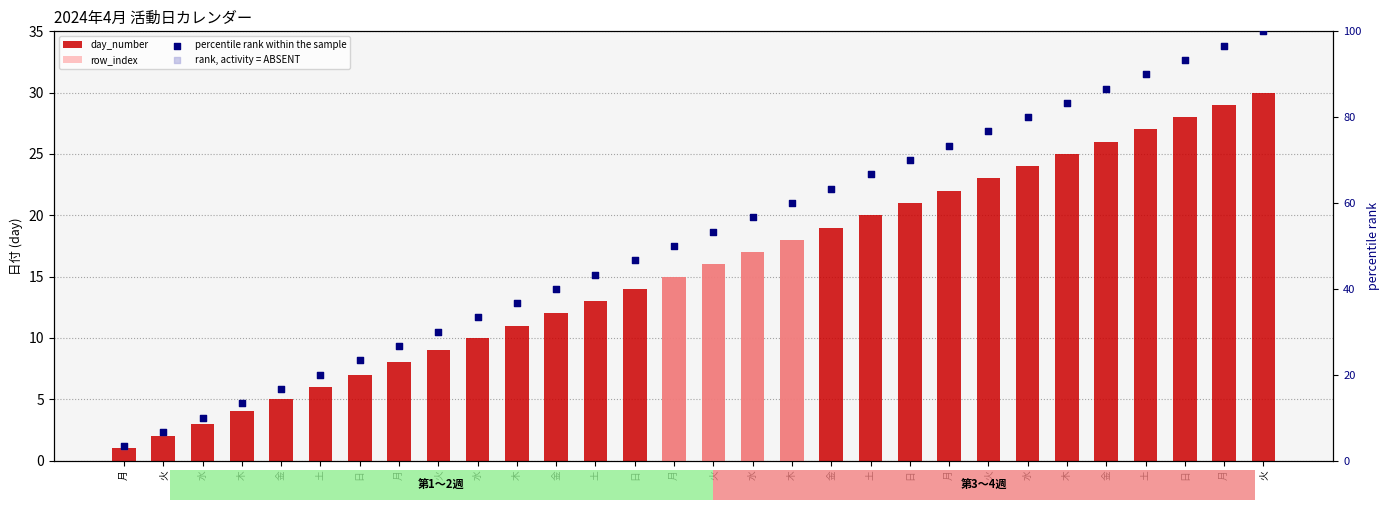

At how many categories does at least one series exceed 47?

16